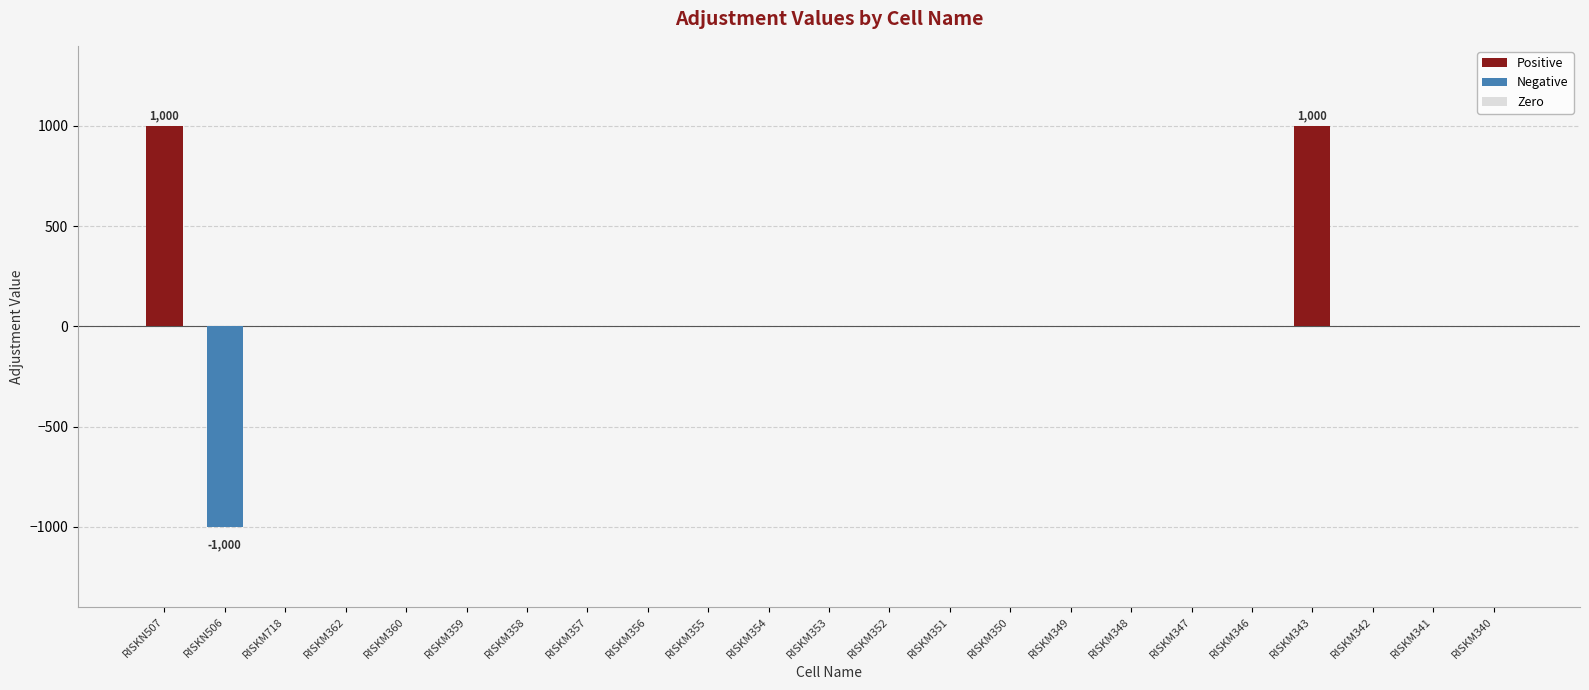

What position from the right is RISKM353?

12